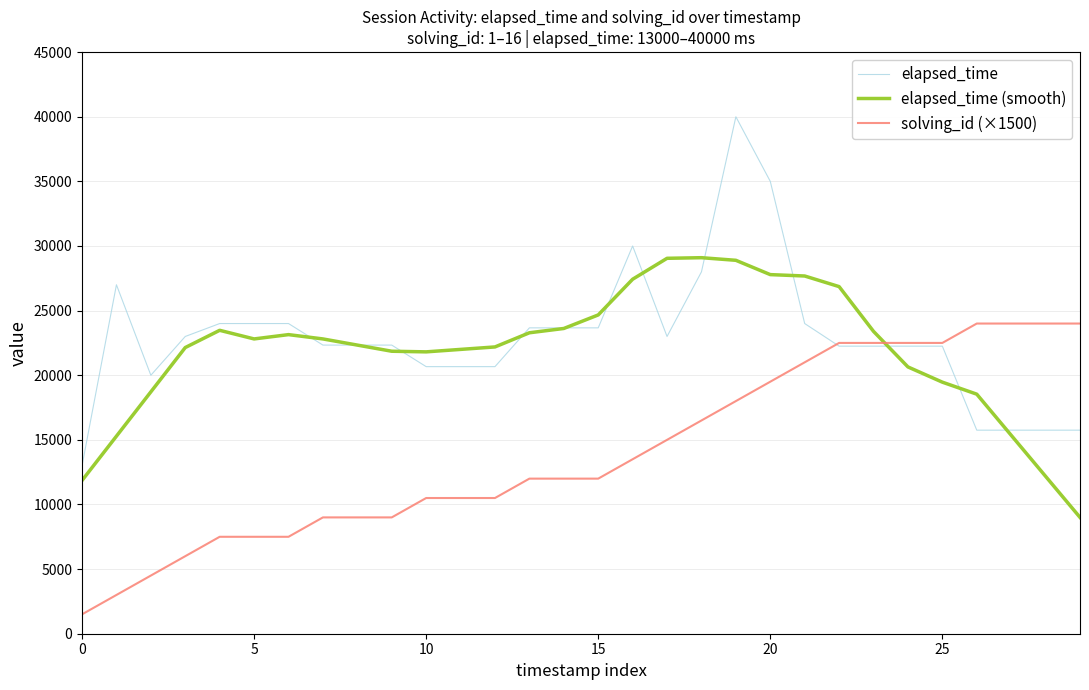

What is the smallest value displayed?

1500.0